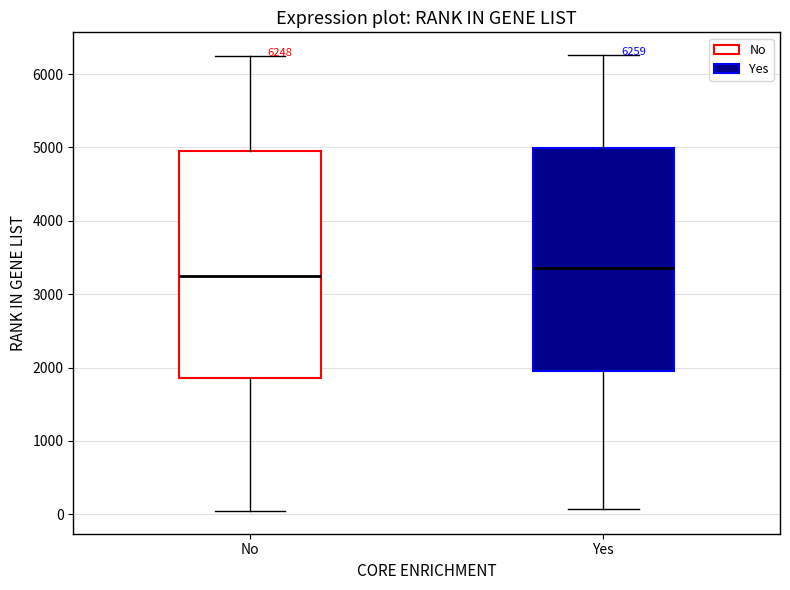

Which box's median line is the highest?

Yes